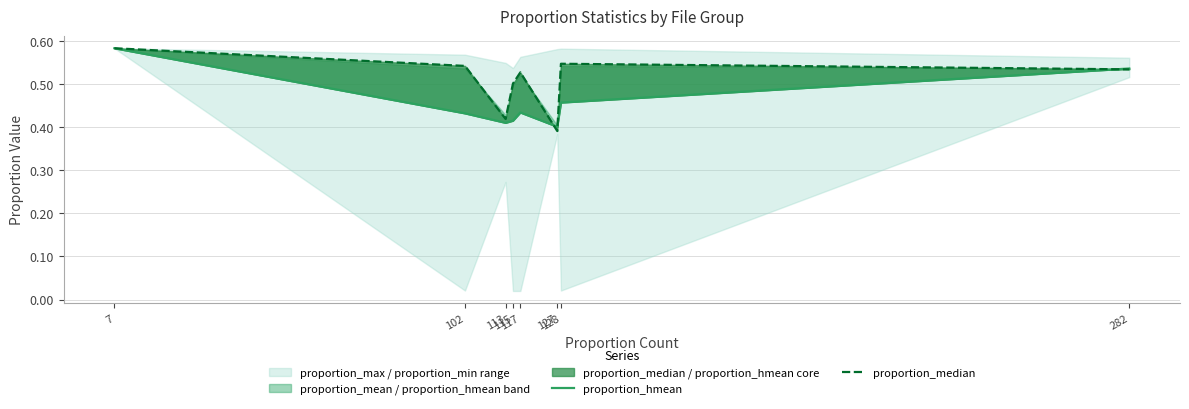

True or false: proportion_hmean has more than 1 points higher than both neighbors.

False